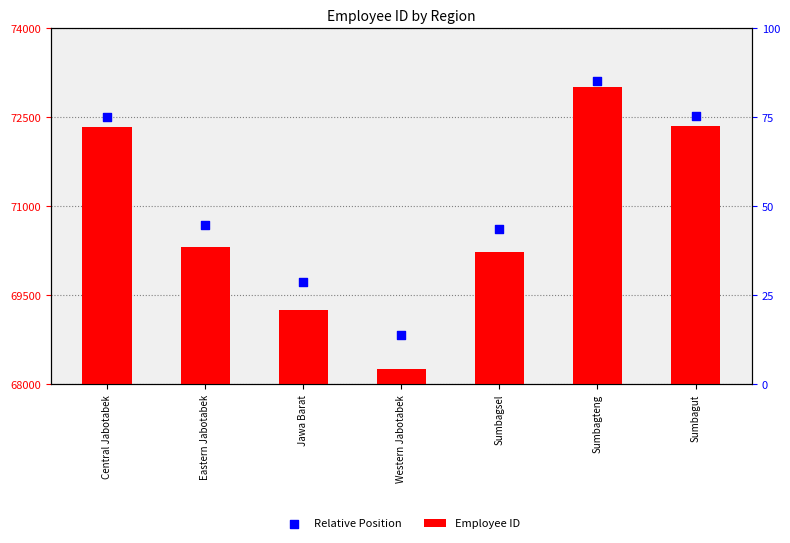

Which series has the largest total across all categories?

Relative Position